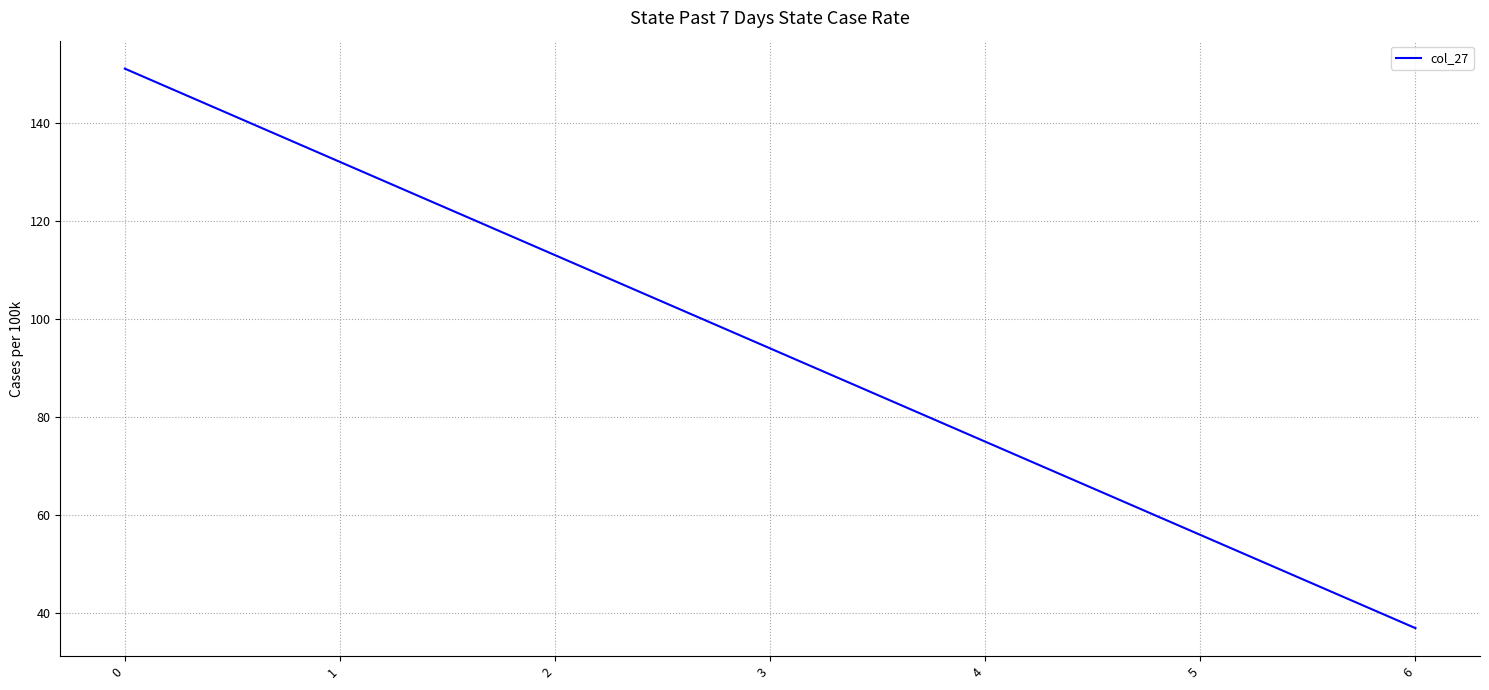

What is the maximum value shown in the chart?

151